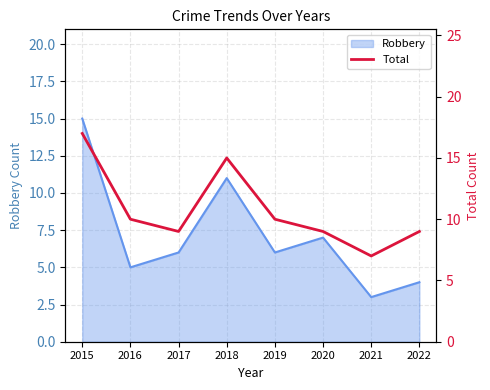

What is the minimum value shown in the chart?

7